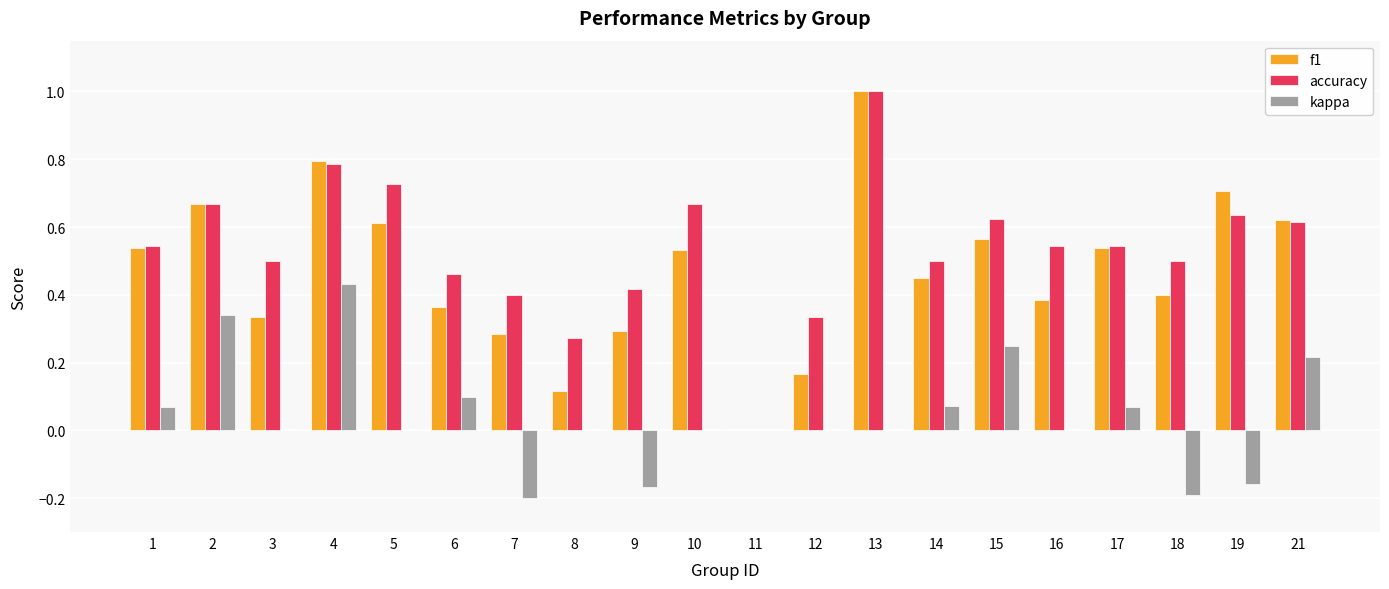

Which series has the largest total across all categories?

accuracy